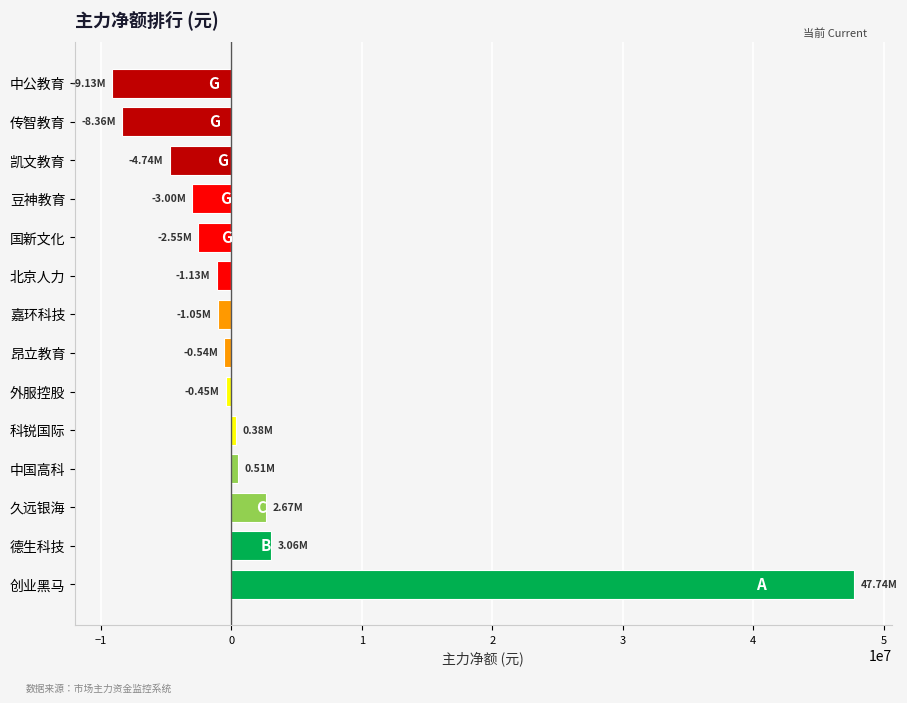

Which has a higher value, 久远银海 or 外服控股?

久远银海